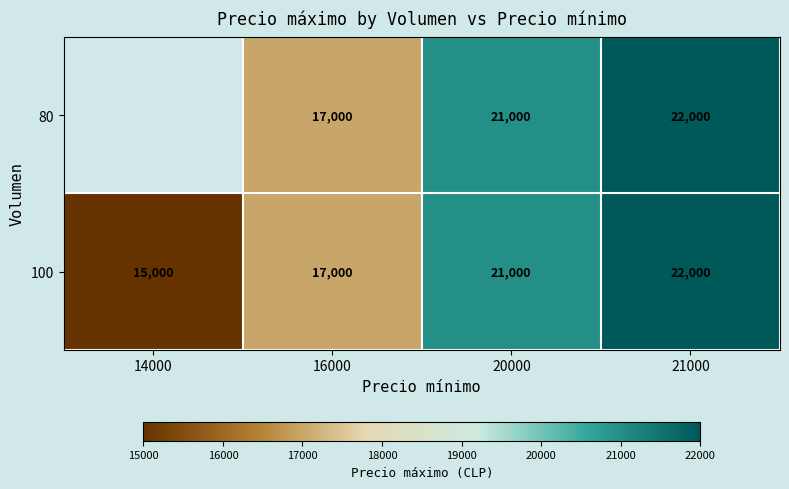

List the labels in order of 100 value, smallest first.

14000, 16000, 20000, 21000